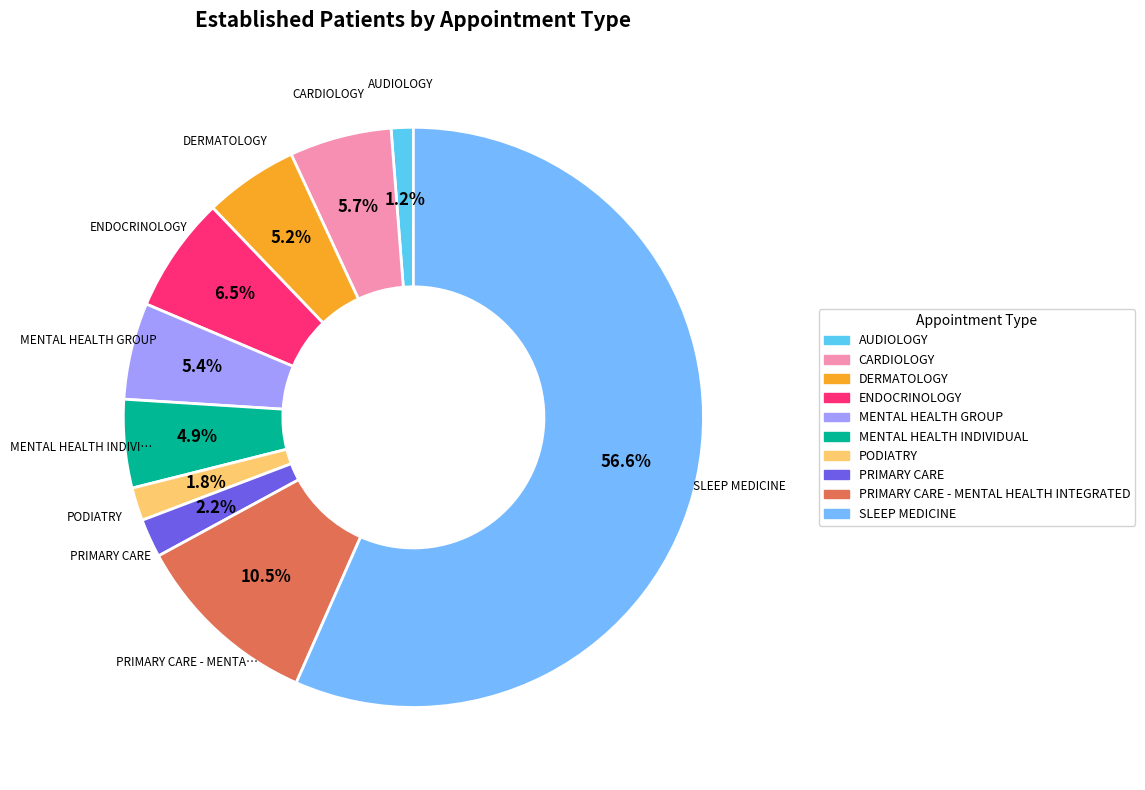

Count the number of slices in the pie.

10